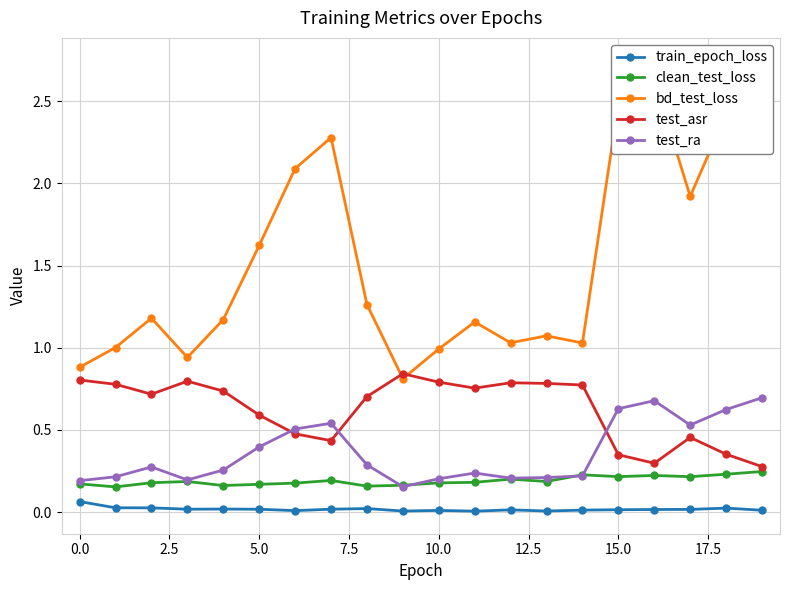

What is the average value of the clean_test_loss series?

0.2